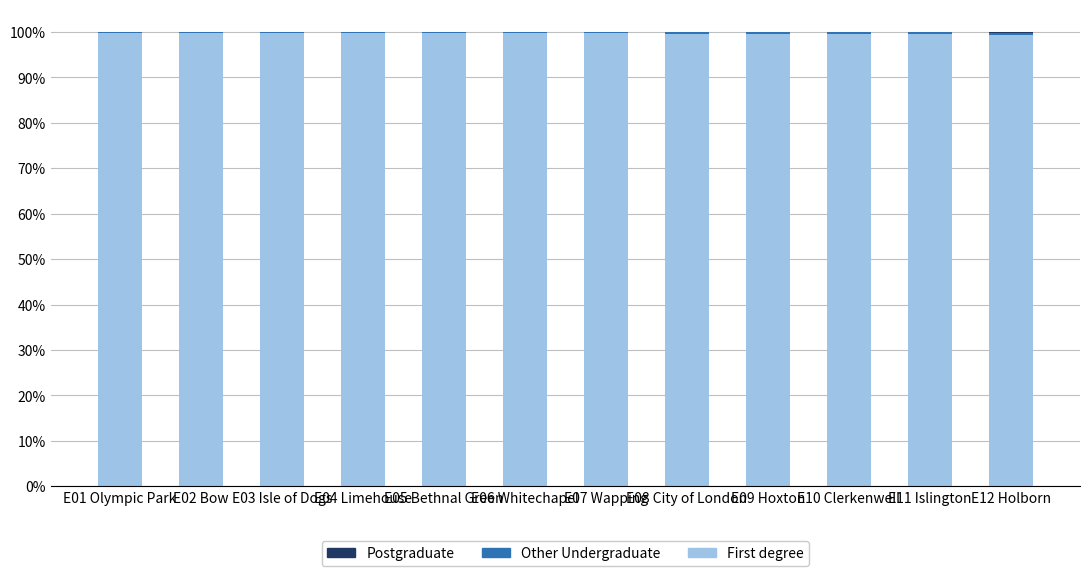

Count the number of data series in this chart.

3